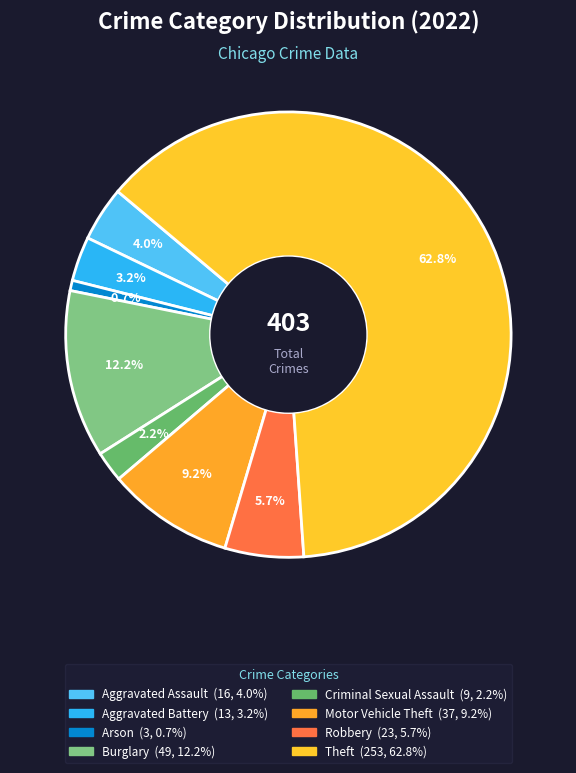

Is the sum of Arson and Criminal Sexual Assault greater than half?

No